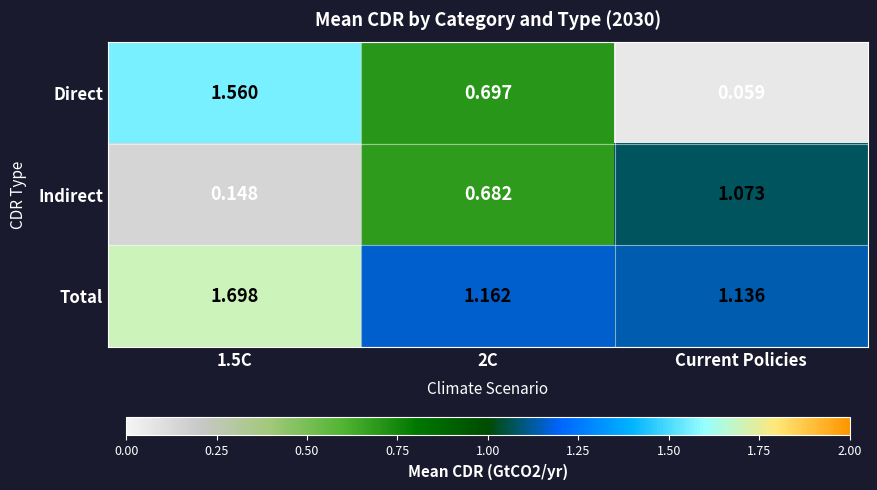

Which series has the largest range (max minus min)?

Direct